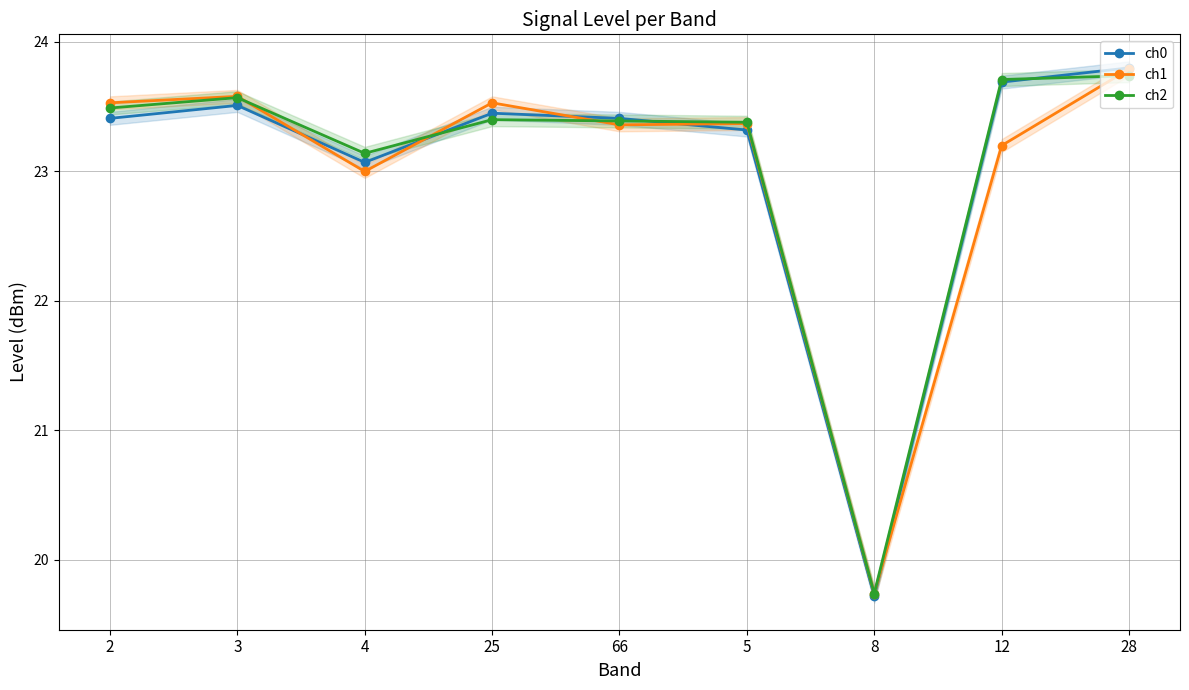

List the series in order of their overall mean, lowest first.

ch1, ch0, ch2